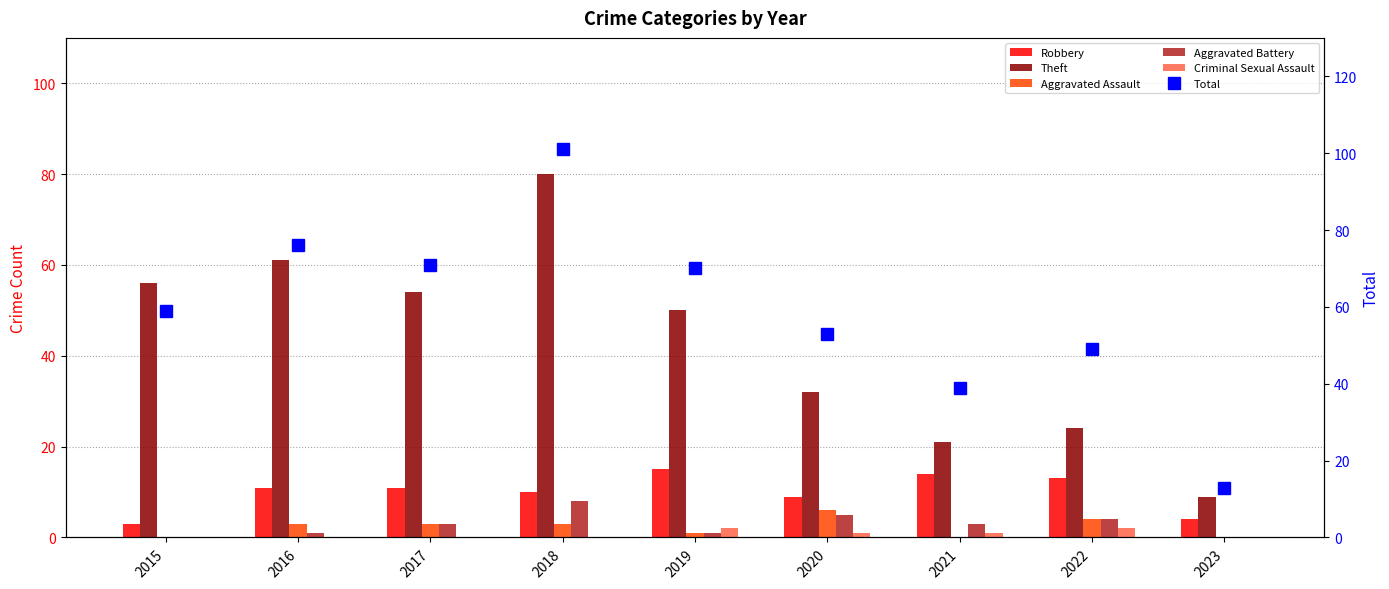

At which category does the chart reach its minimum across all series?

2015